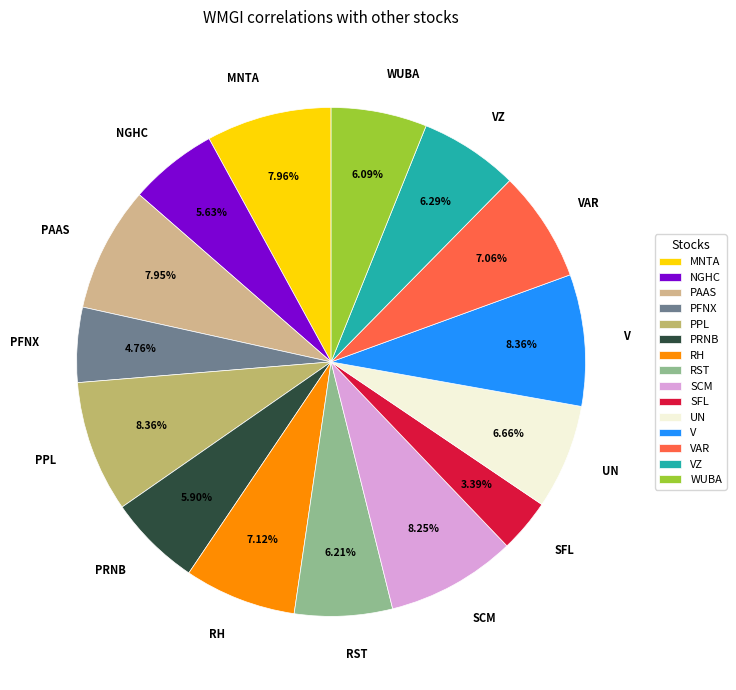

What percentage is the VZ slice, to the nearest percent?

6%